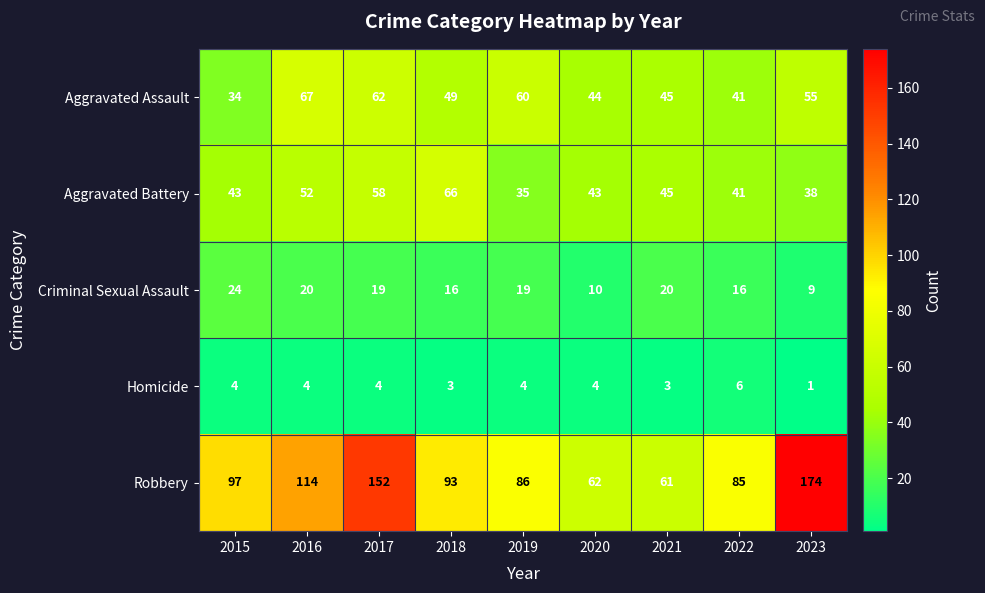

What is the difference between the highest and lowest values at 2020?

58